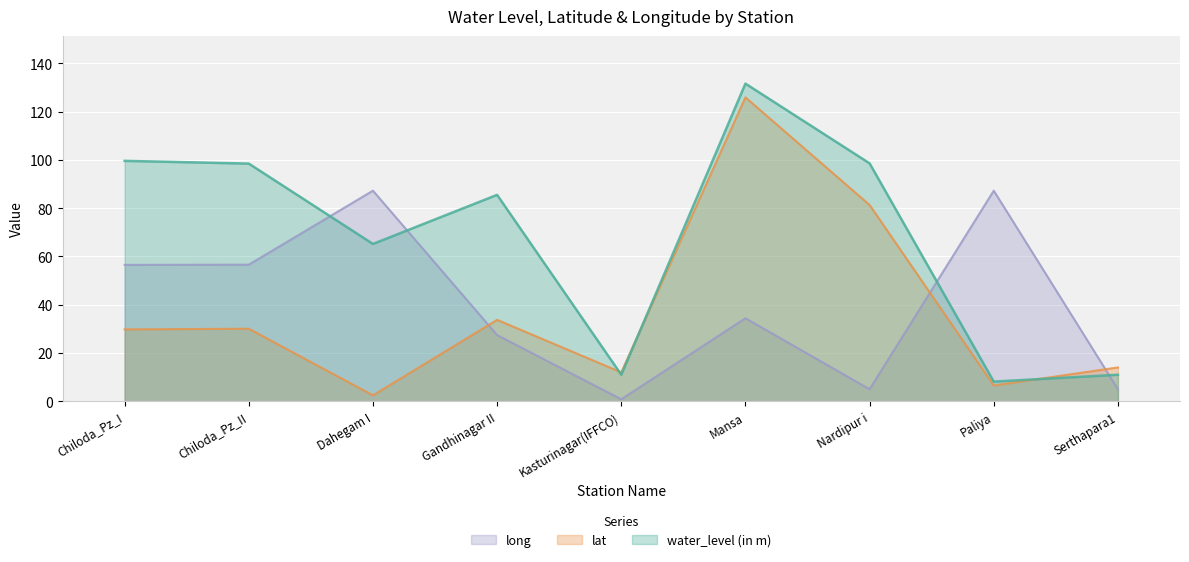

The value of lat at Chiloda_Pz_I is 29.8. True or false?

True